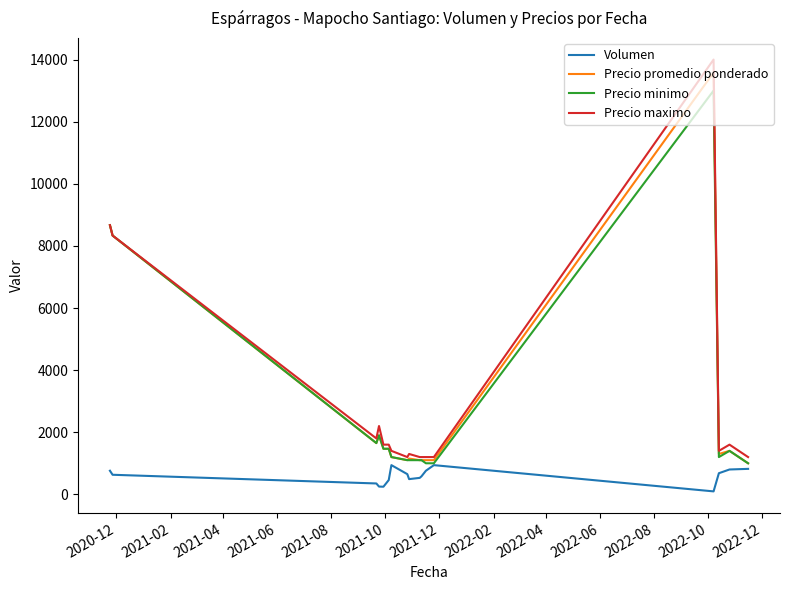

Which series has the widest spread of values?

Precio maximo